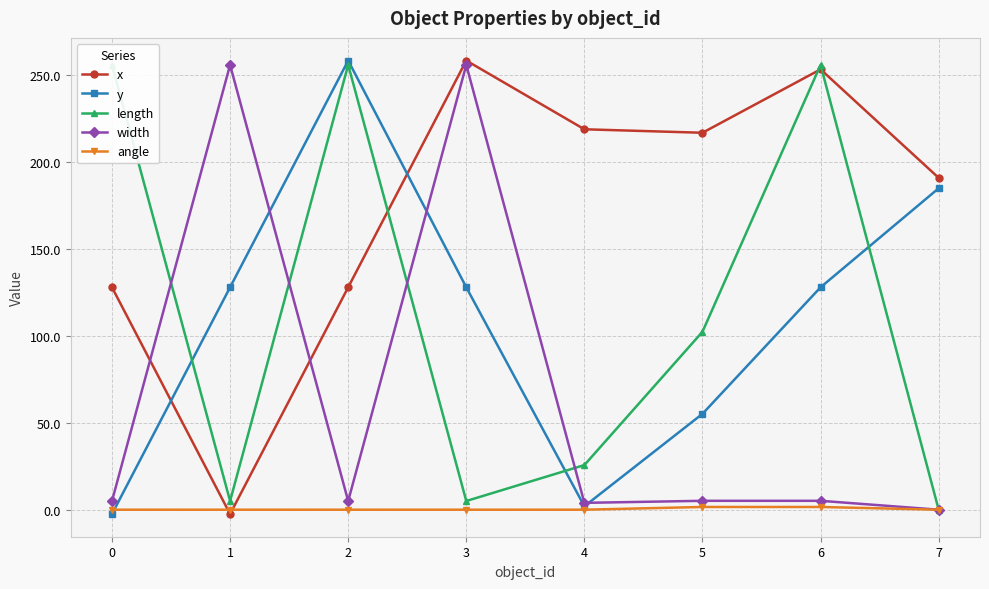

True or false: length has a value of 0.0 at 7.

True